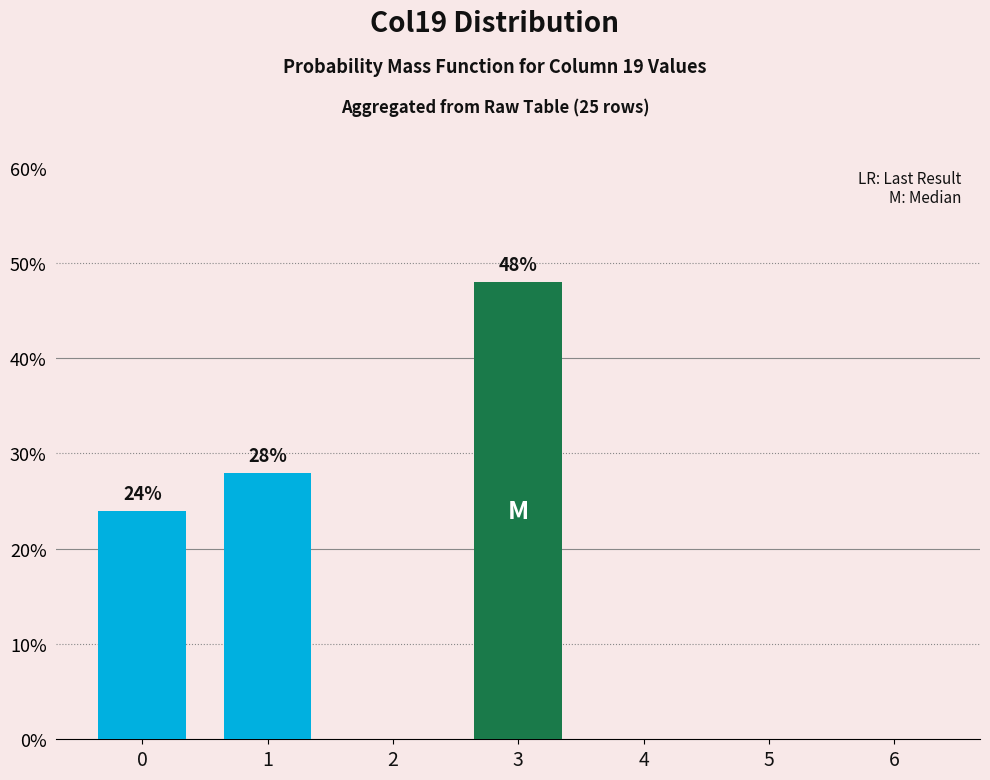

Which category has the highest value across all series?

3